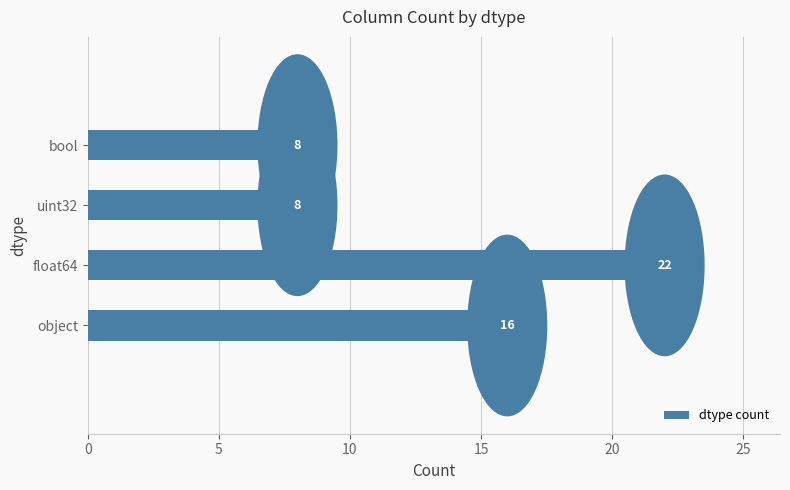

What is the difference between the second highest and minimum values?

8